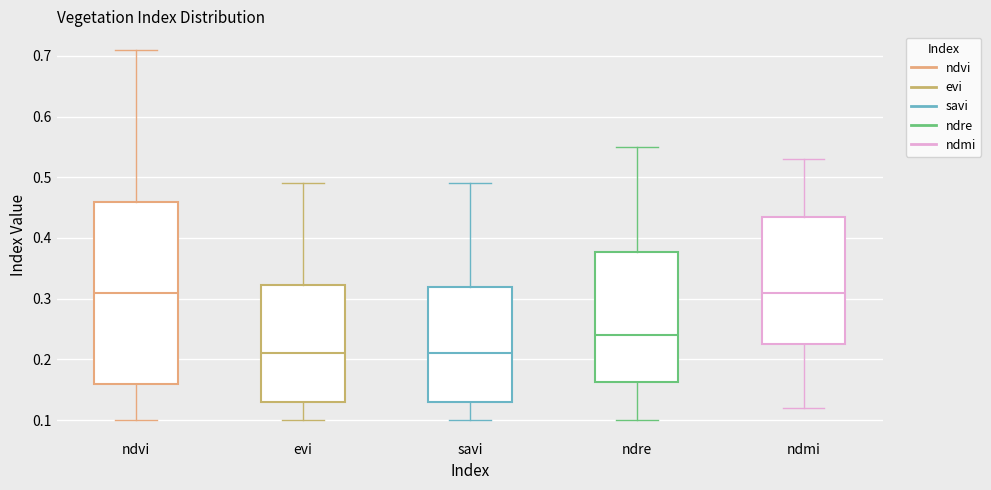

Reading left to right, transcribe this box plot: for each box, give where its median line is, the range the box spans, and where its two whiskers end, as read against the y-axis. The values are not printed on the chart, so give them approximately, as read against the axis.

ndvi: median 0.31, box 0.16 to 0.46, whiskers 0.10 to 0.71
evi: median 0.21, box 0.13 to 0.32, whiskers 0.10 to 0.49
savi: median 0.21, box 0.13 to 0.32, whiskers 0.10 to 0.49
ndre: median 0.24, box 0.16 to 0.38, whiskers 0.10 to 0.55
ndmi: median 0.31, box 0.23 to 0.44, whiskers 0.12 to 0.53